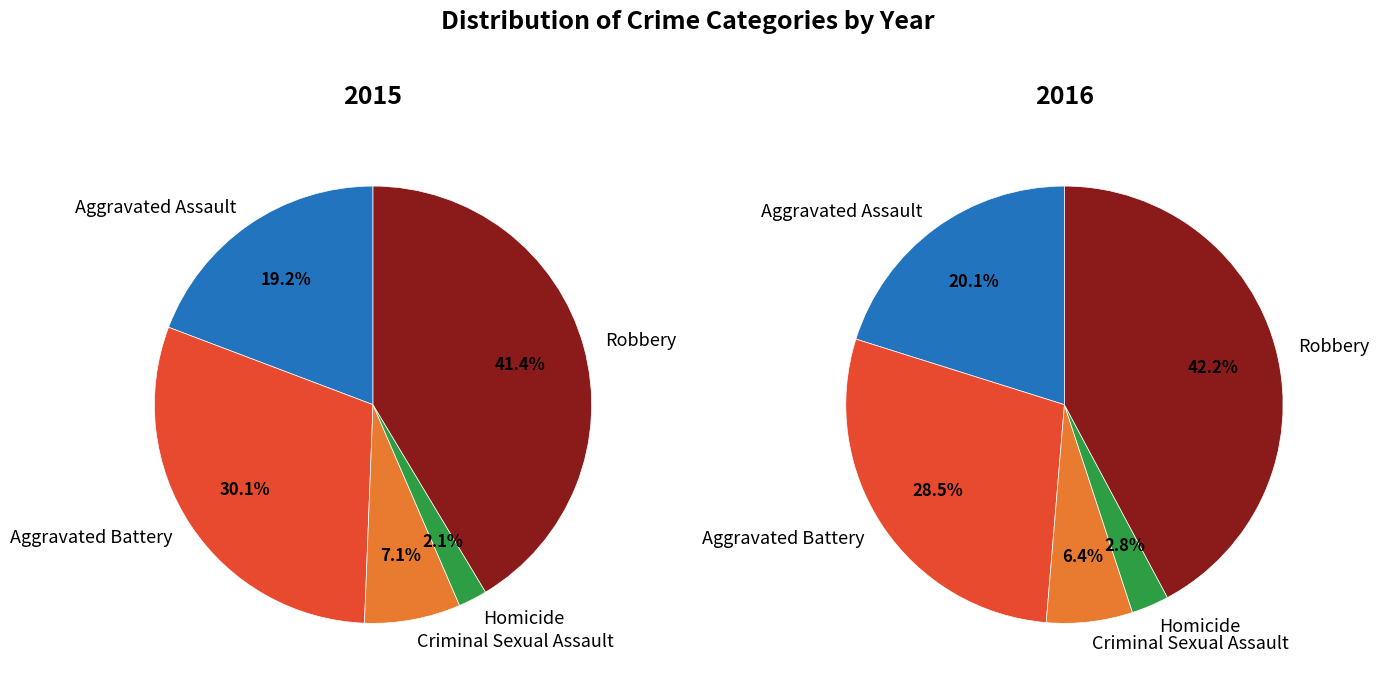

Is there a majority slice in this chart?

No